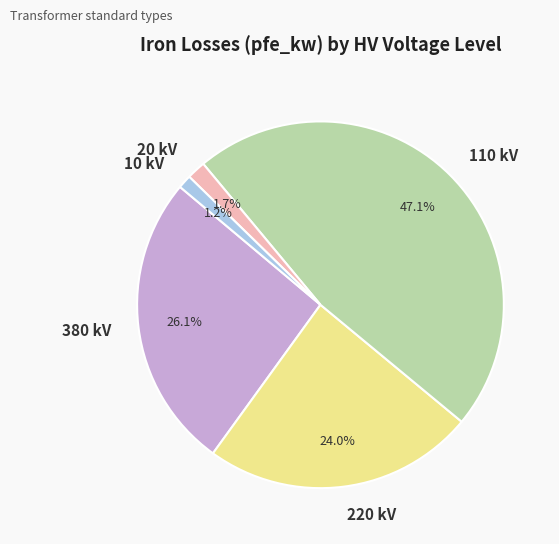

To the nearest percent, what is the difference between the largest and smallest slice percentages?

46%